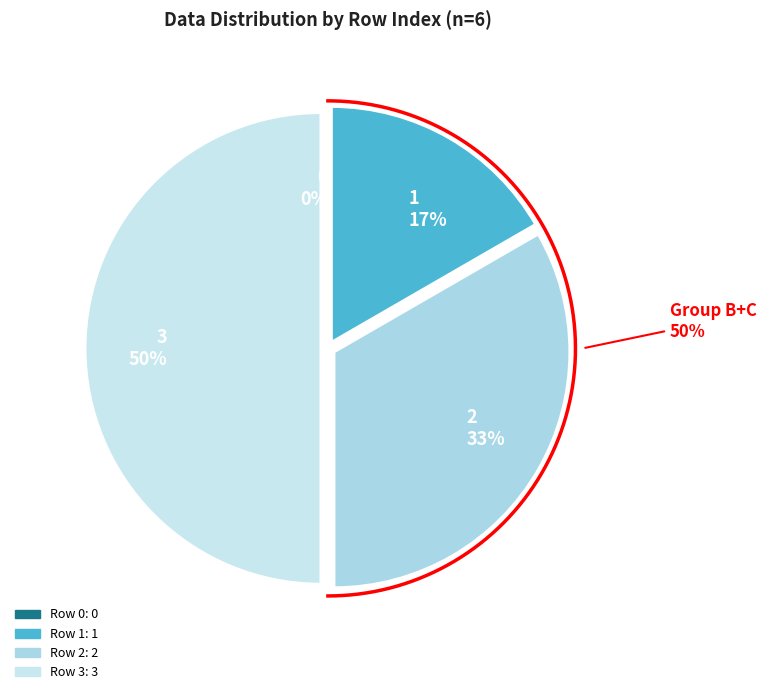

What percentage is the 3 slice, to the nearest percent?

50%